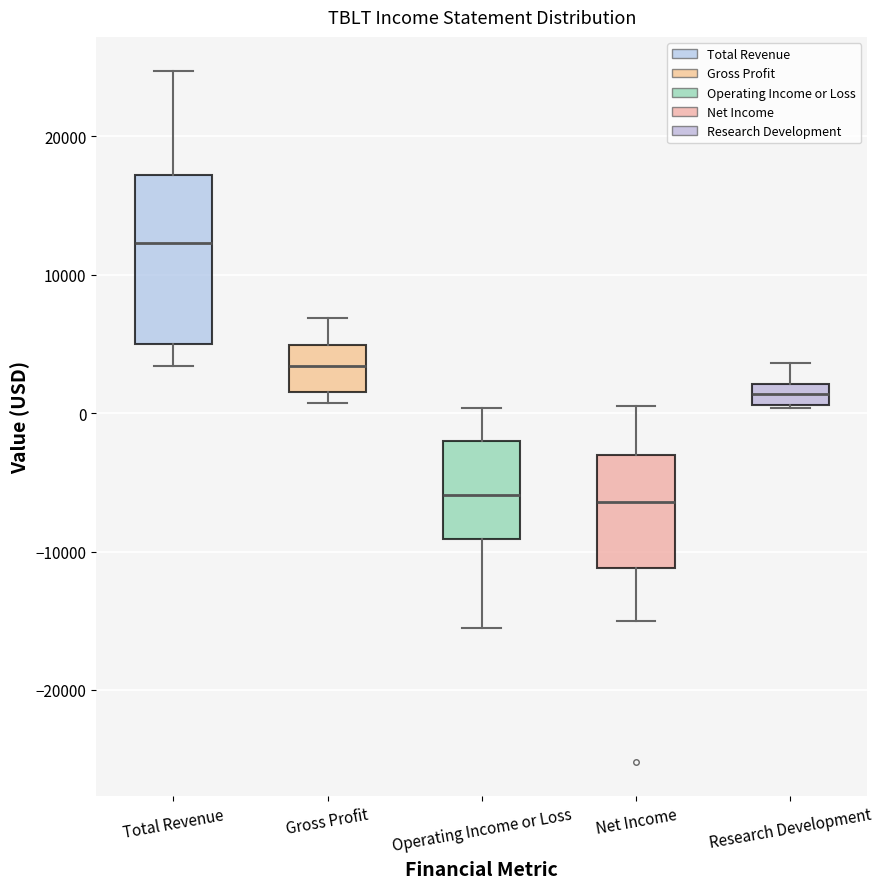

Where is the lower edge of the box for Research Development on the y-axis? The values are not printed on the chart, so give them approximately, as read against the axis.

1000